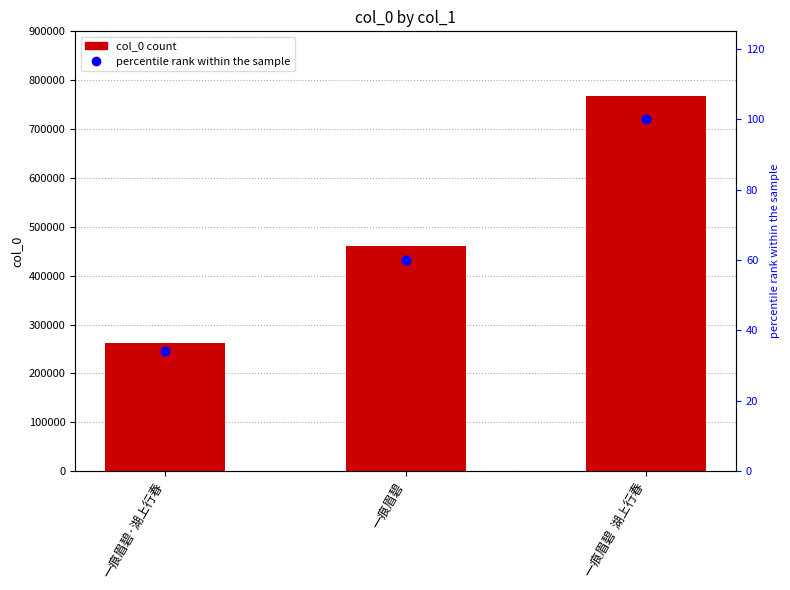

What is the total value across all series at 一痕眉碧?

461267.1